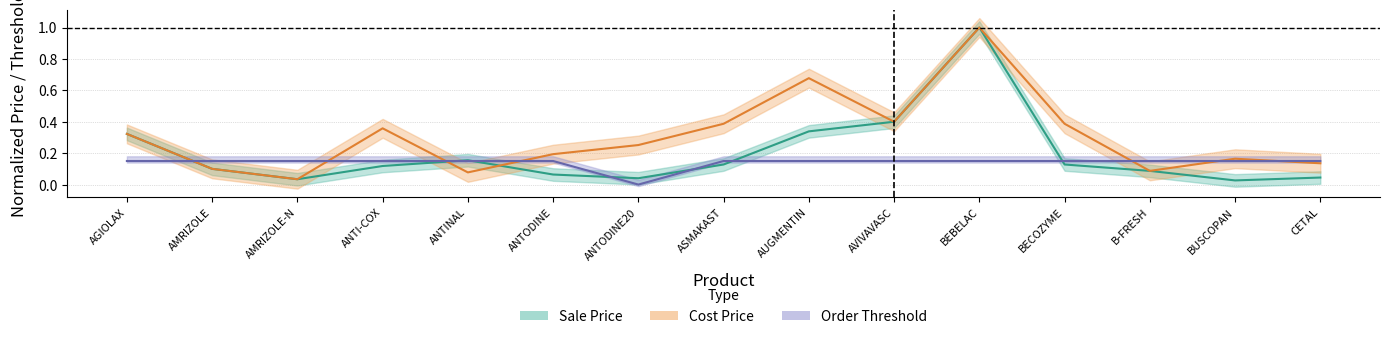

Is this an area chart (filled region under the line)?

No